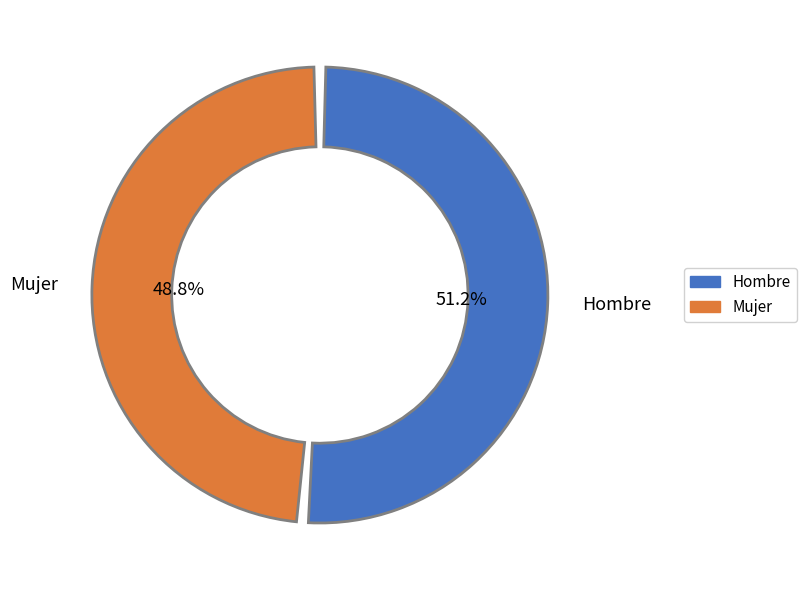

Rank the categories by value from lowest to highest.

Mujer, Hombre